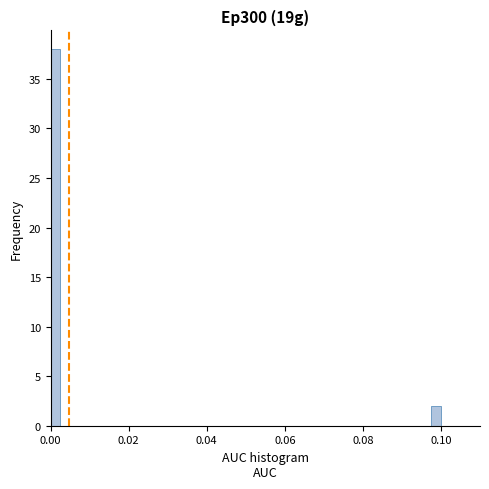

Read against the x-axis, roughly where is the centre of the tallest bar?

0.002